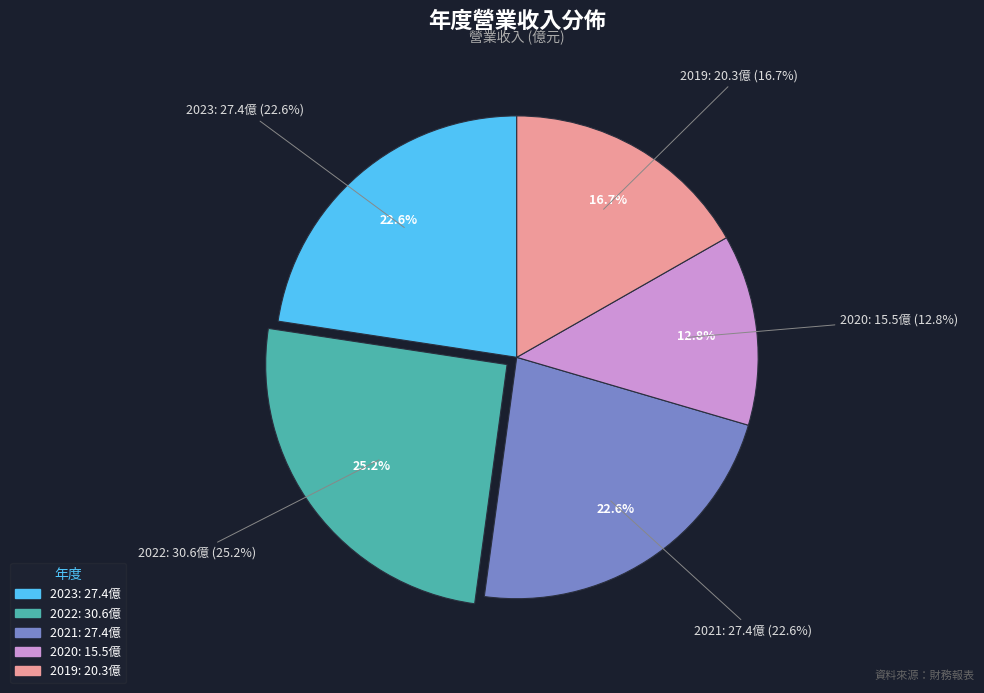

Rank the categories by value from highest to lowest.

2022, 2023, 2021, 2019, 2020